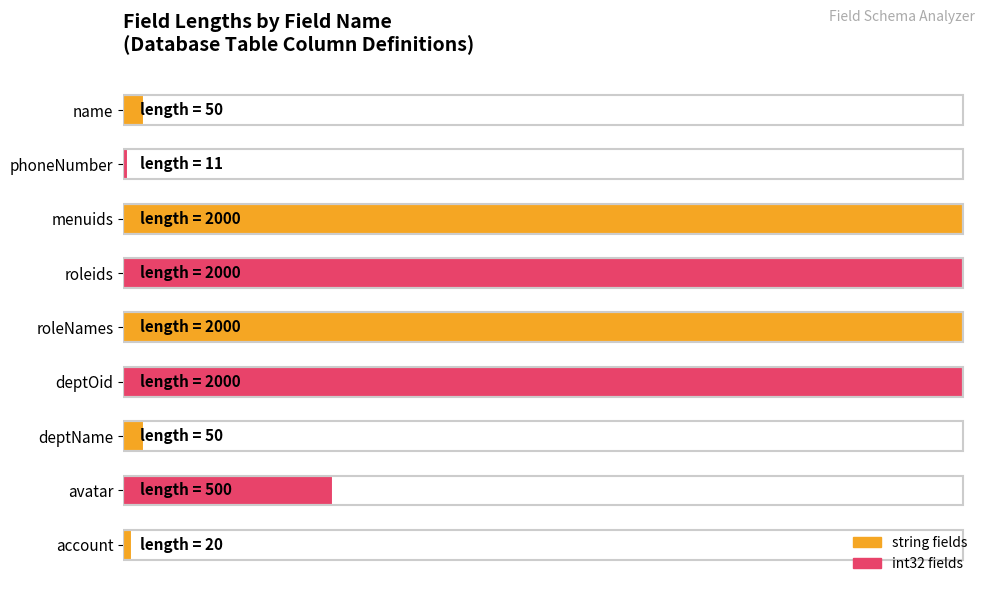

What is the difference between the maximum and minimum values?

1989